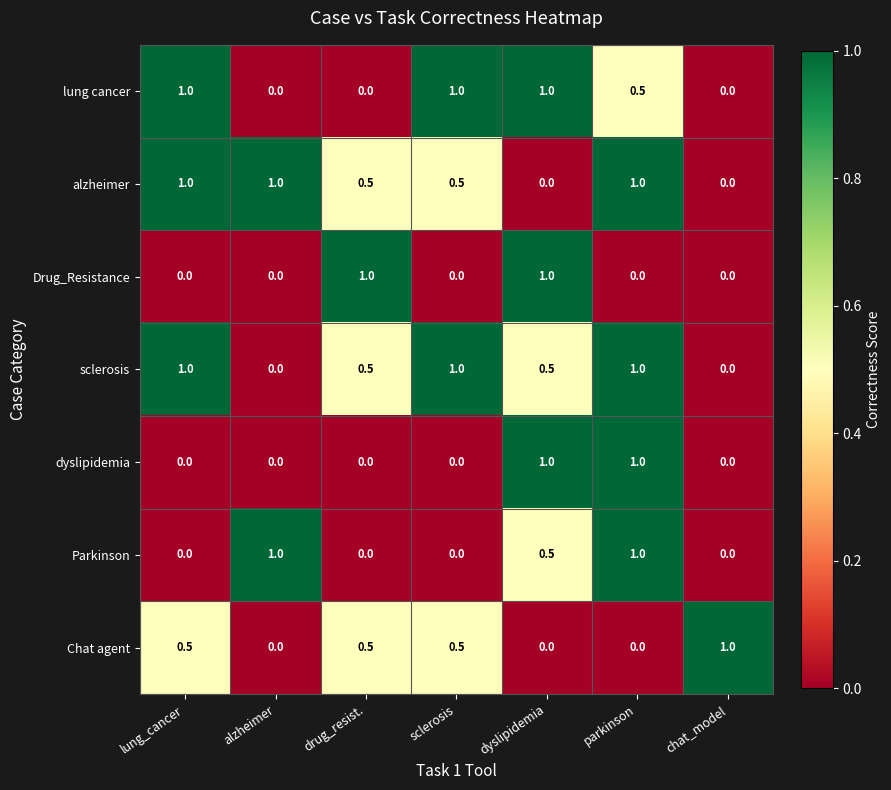

Count the Drug_Resistance values in the range 0 to 1.

7